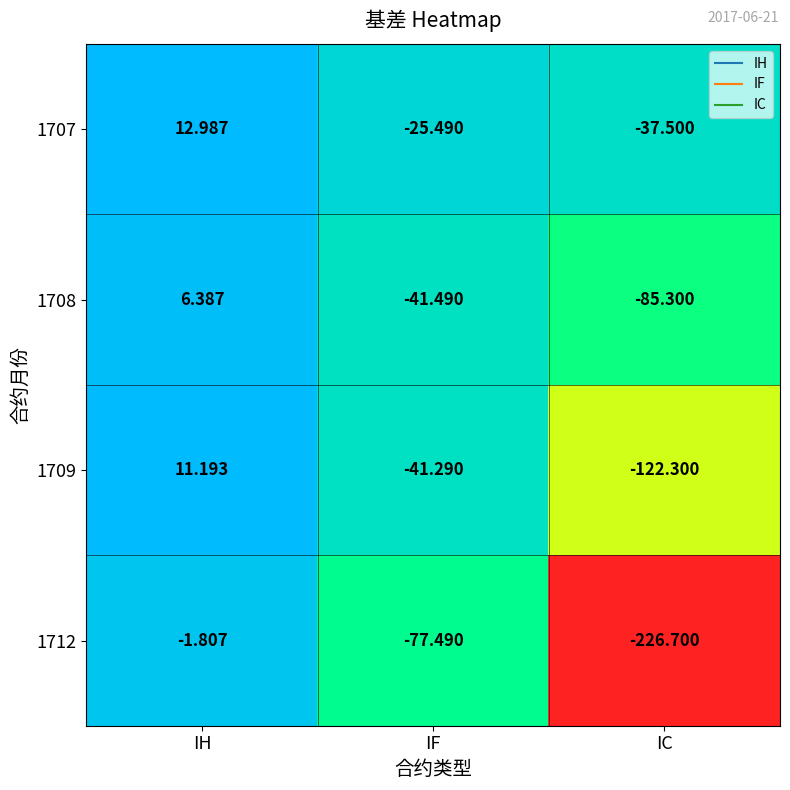

Is the value of 1712 at IC greater than the value of 1707 at IC?

No